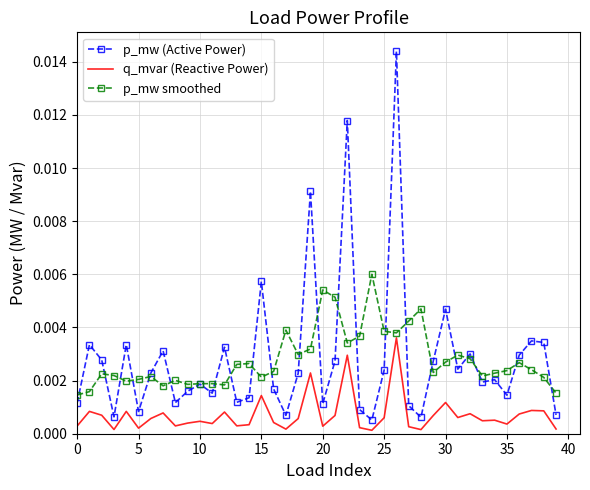

Which series has the widest spread of values?

p_mw (Active Power)